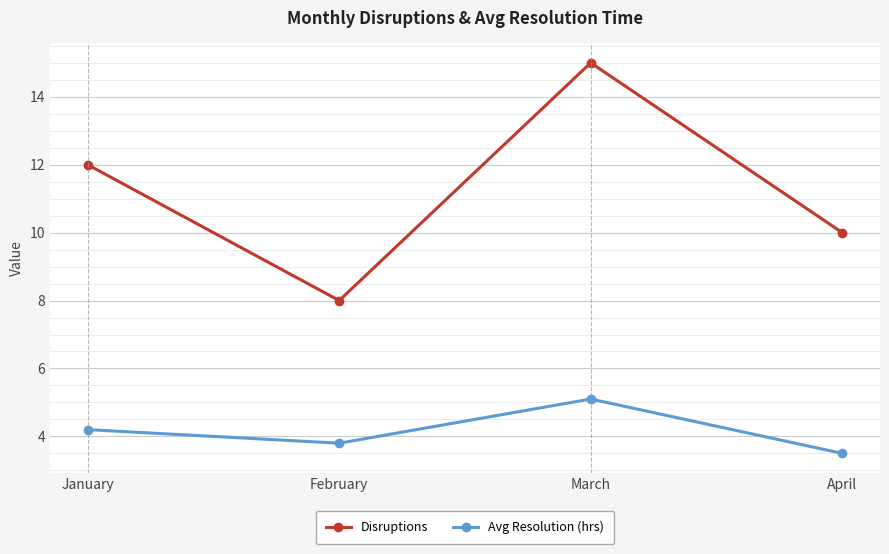

Which series has the largest range (max minus min)?

Disruptions